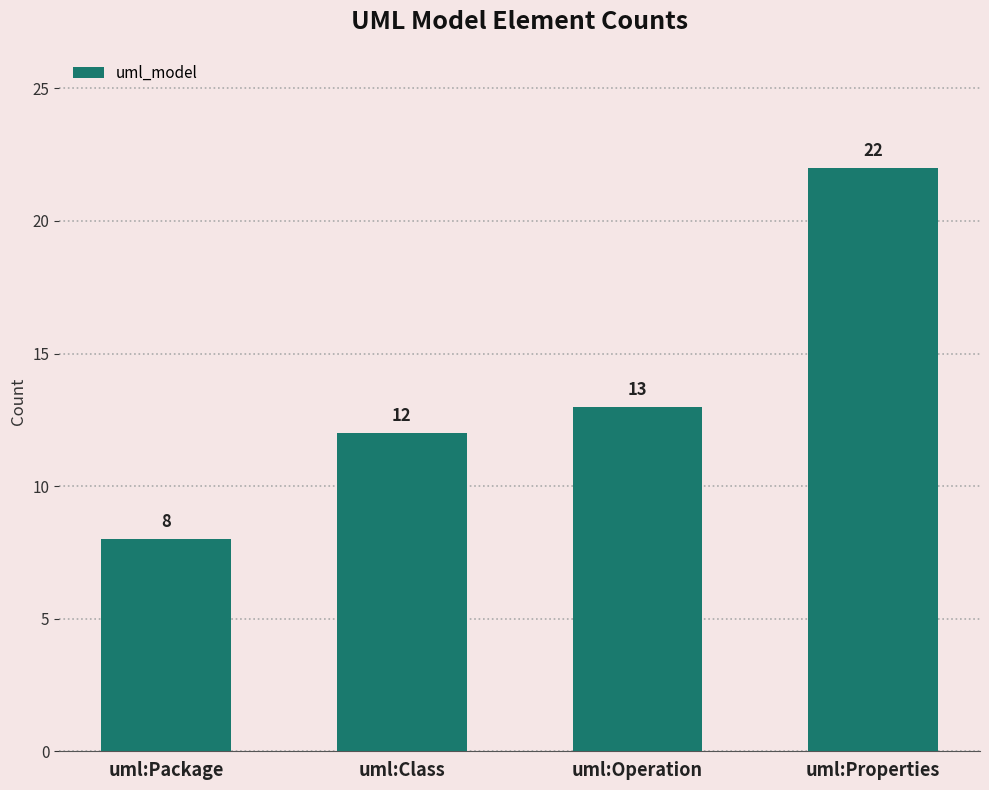

Rank the categories by value from highest to lowest.

uml:Properties, uml:Operation, uml:Class, uml:Package